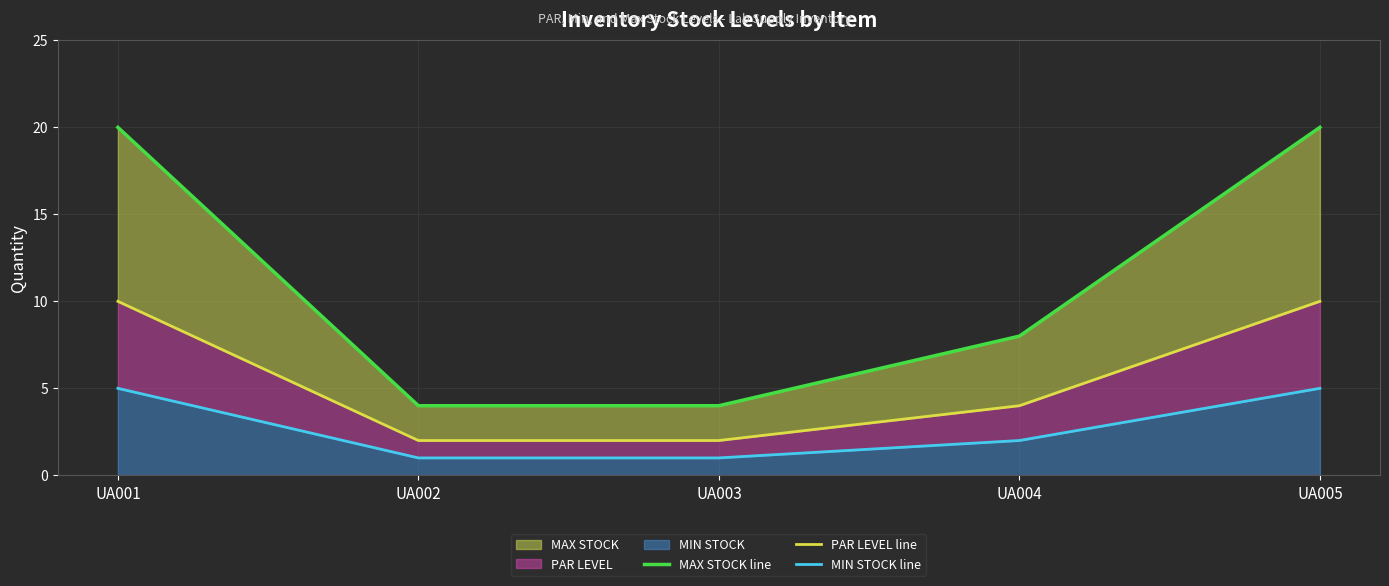

List the labels in order of PAR LEVEL line value, smallest first.

UA002, UA003, UA004, UA001, UA005